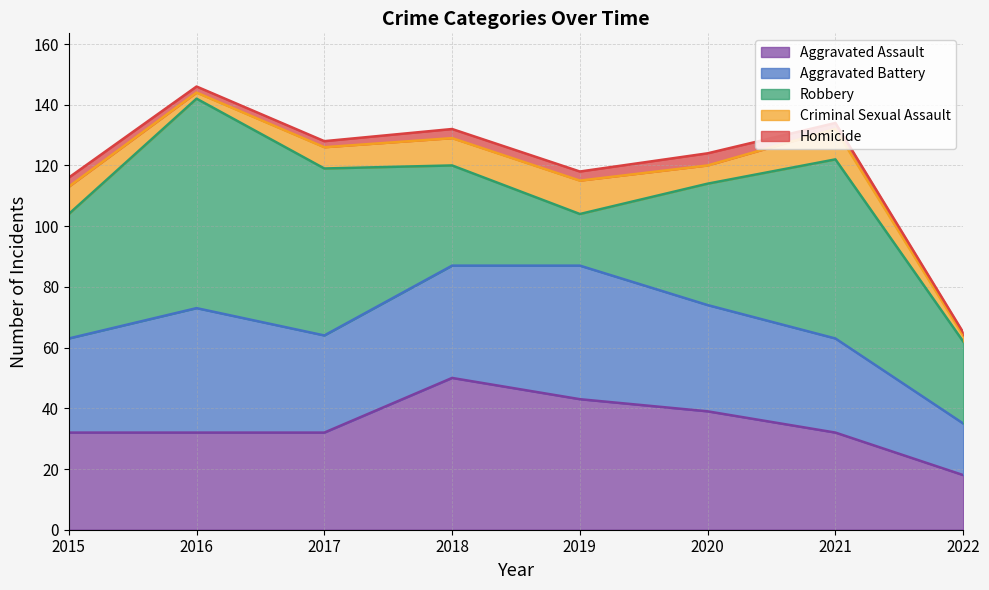

True or false: Aggravated Assault and Homicide intersect in this chart.

False